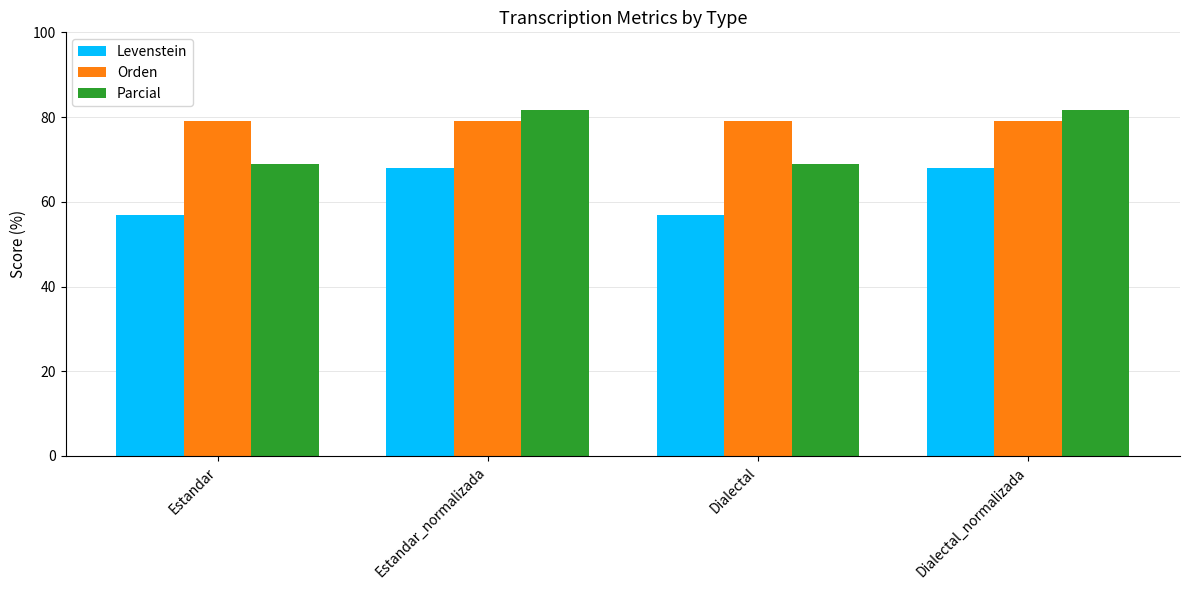

Is the value of Orden at Estandar_normalizada greater than the value of Parcial at Estandar_normalizada?

No